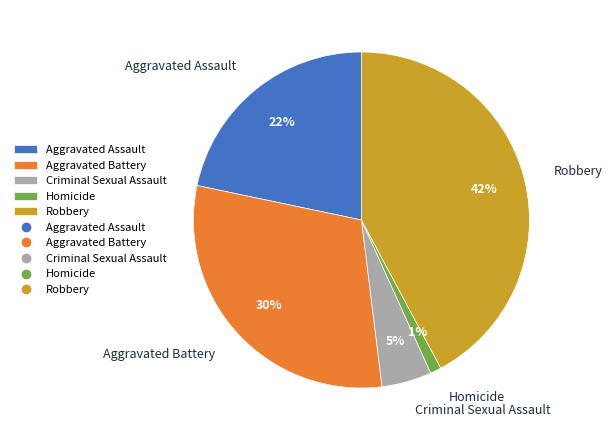

How many slices are in this pie chart?

5